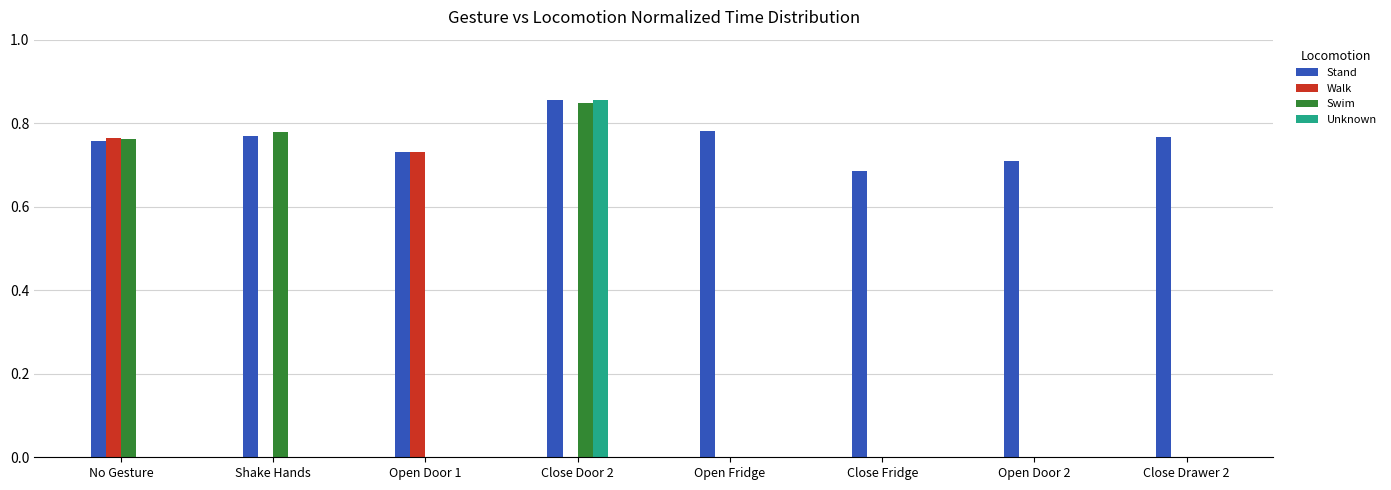

Which series has the largest range (max minus min)?

Unknown